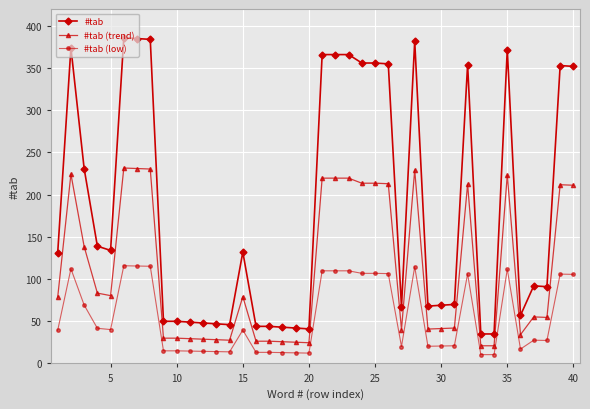

What is the difference between the maximum and minimum values in the #tab (low) series?

105.3